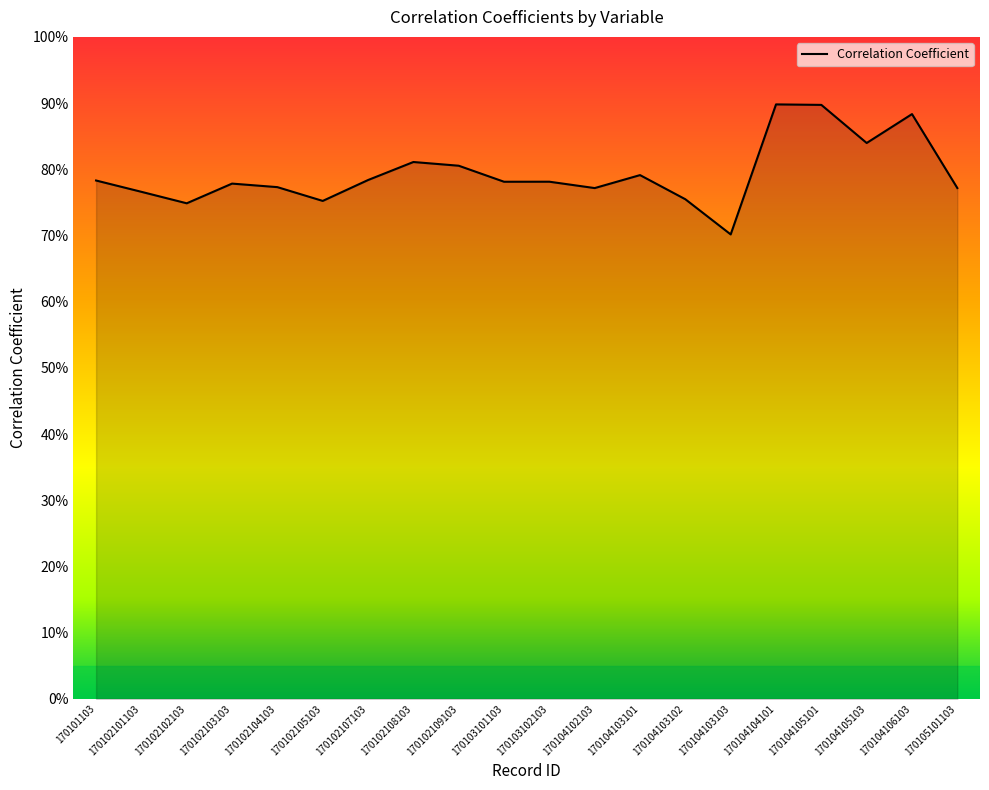

Does the chart have visible grid lines?

No